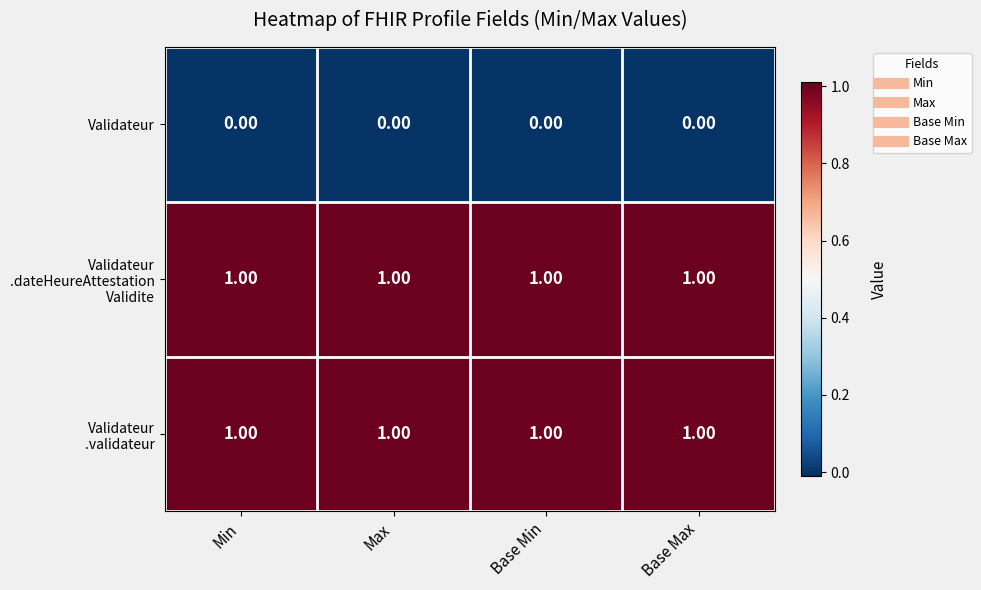

How many distinct data groups are displayed?

3